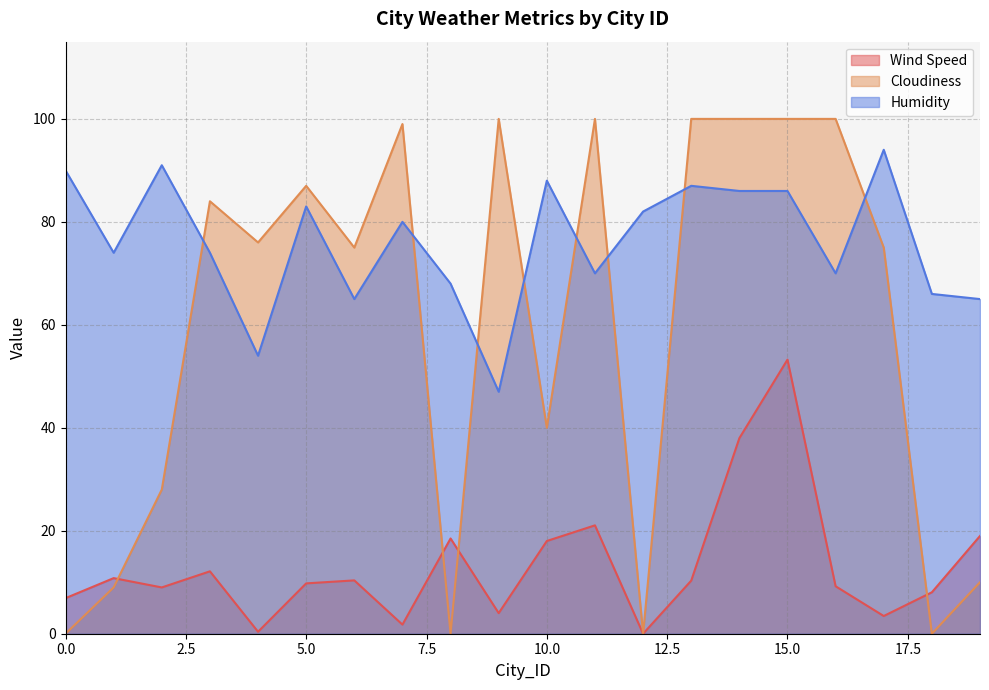

How many lines are shown in the chart?

3